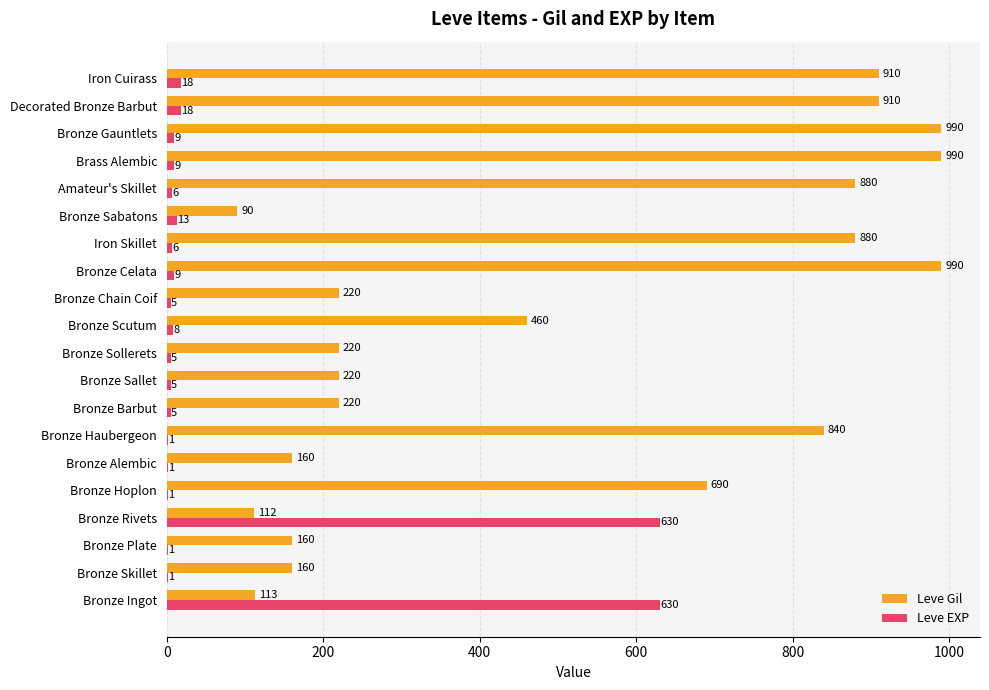

Is it true that Leve EXP equals 13 at Bronze Sabatons?

True